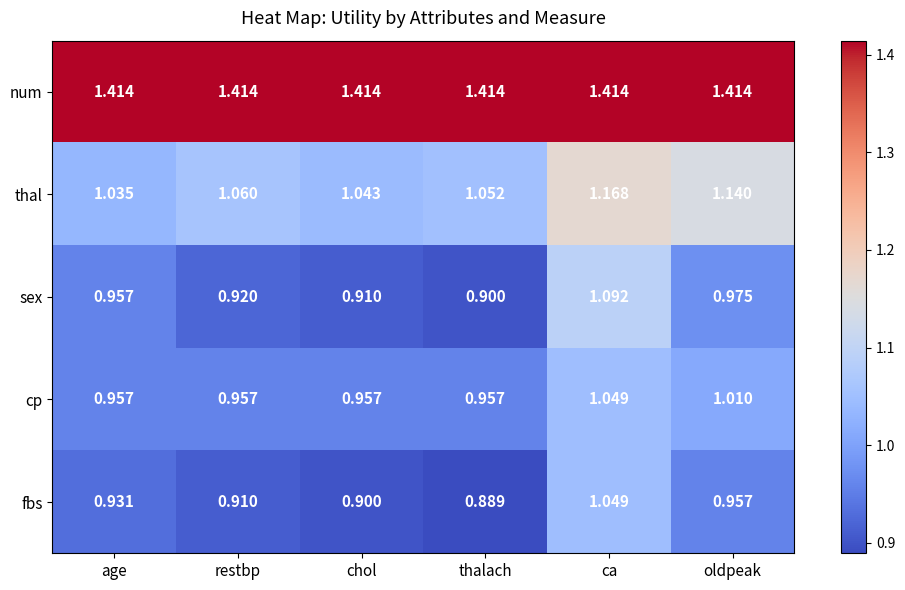

Which label corresponds to the smallest value in the chart?

thalach